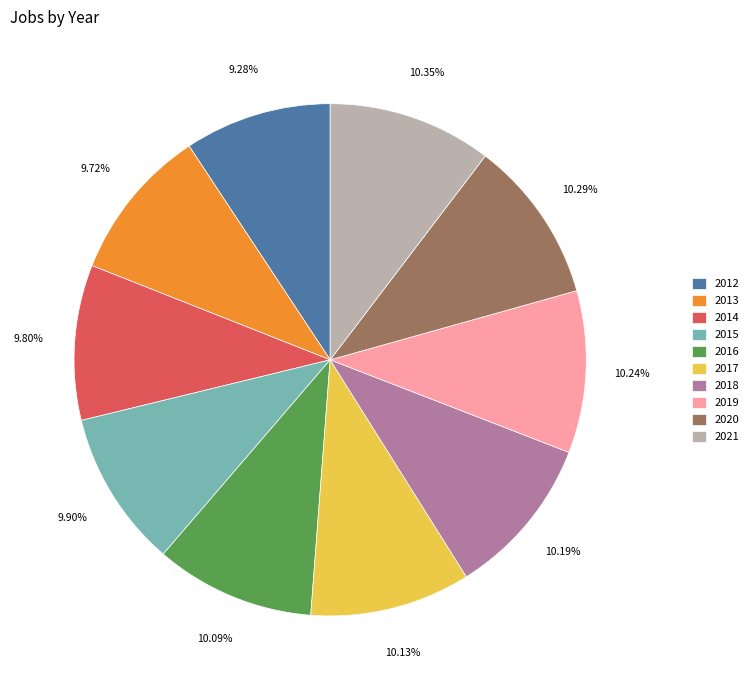

Approximately how many times larger is the value at 2020 compared to 2017?

1.0